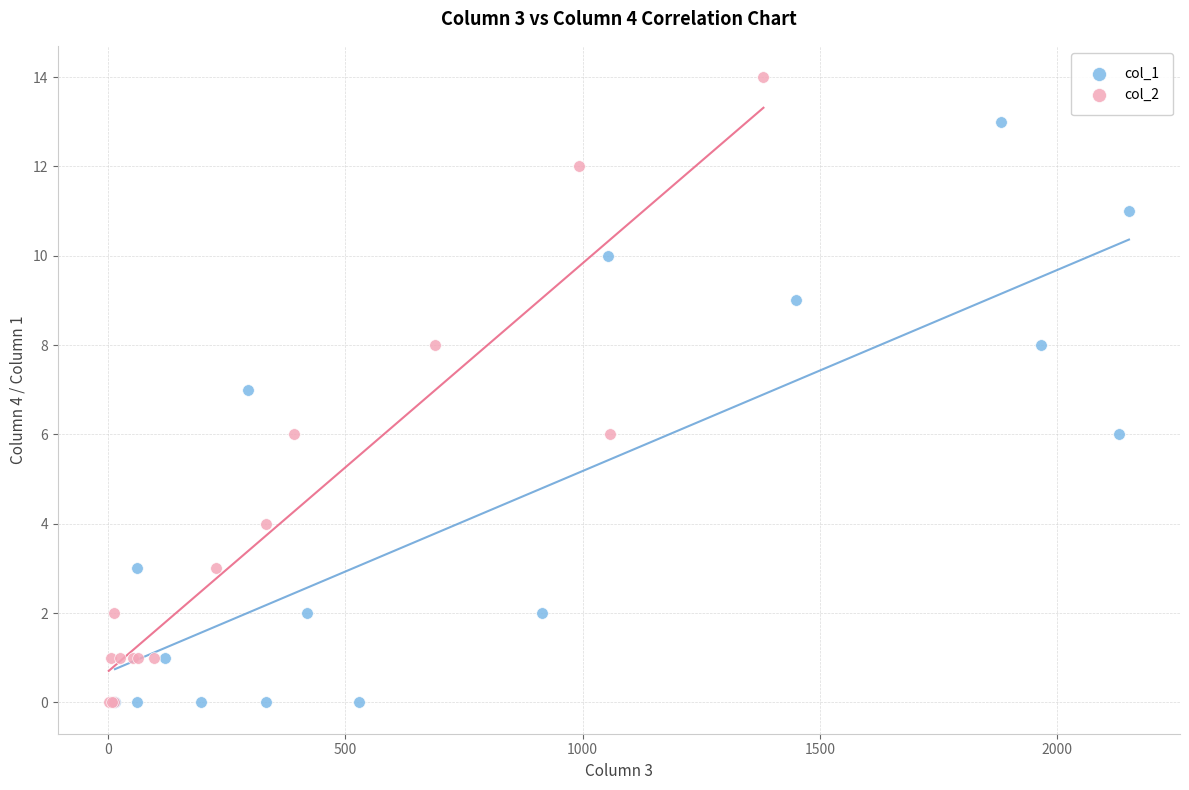

Which series has the widest spread of Y values?

col_2